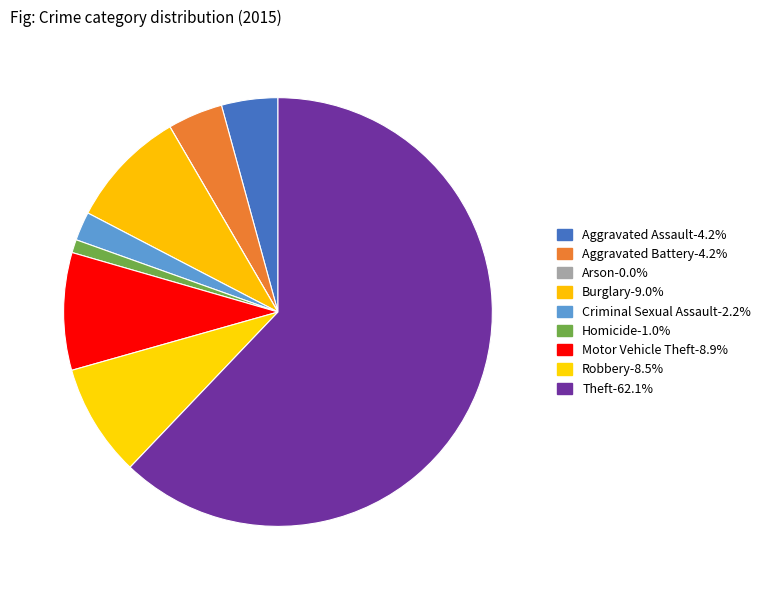

To the nearest percent, what portion does Aggravated Battery represent?

4%